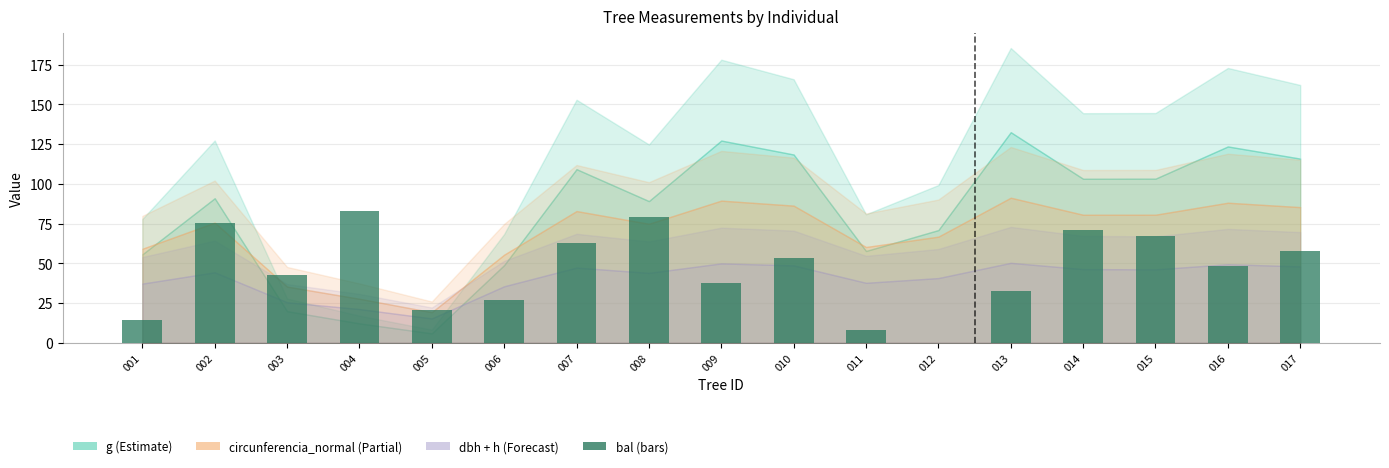

The chart shows a value of 62.6 at 007. True or false?

True